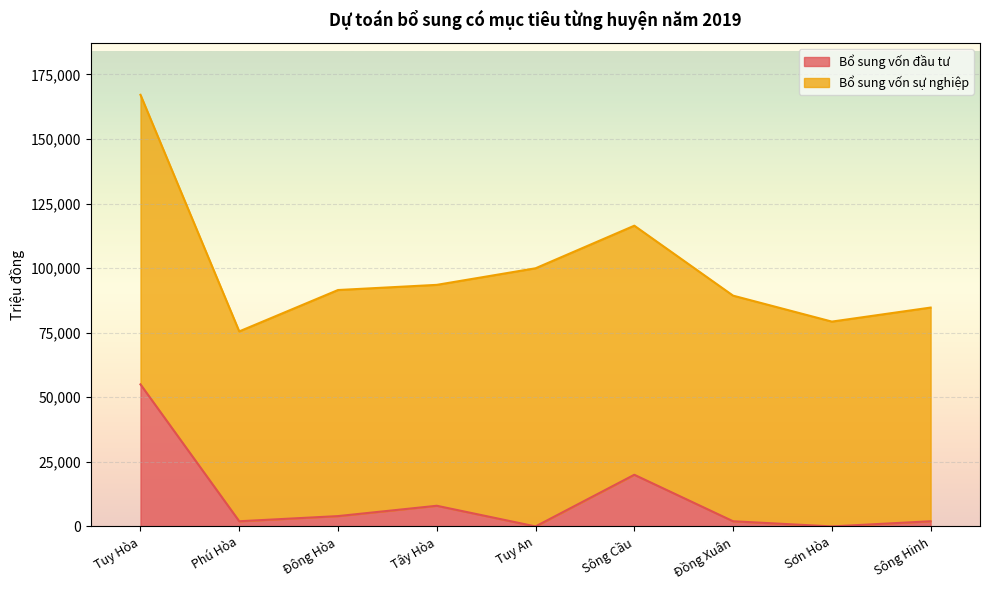

What is the label of the 5th point from the left?

Tuy An